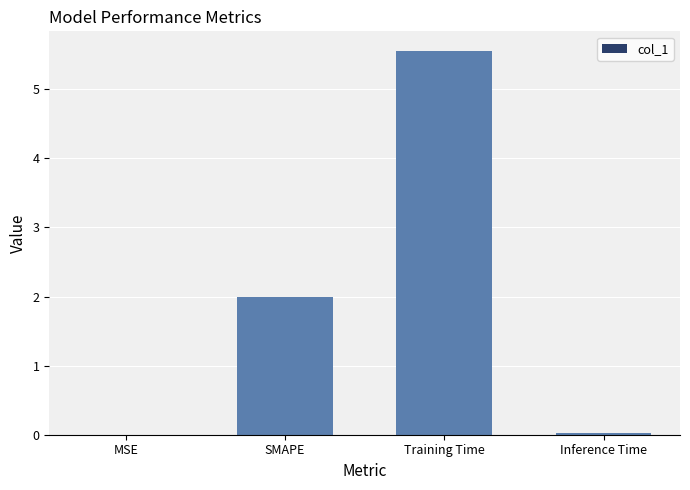

How many series are shown in this chart?

1